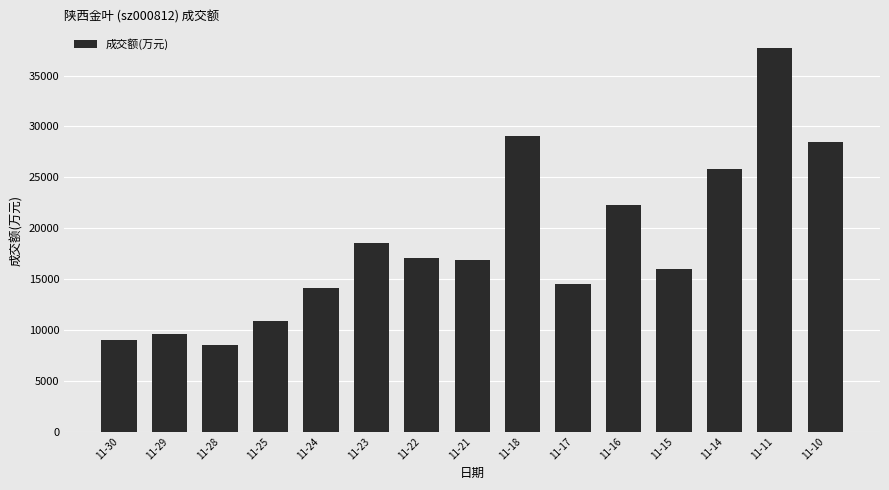

Reading left to right, transcribe all the data shown in this chart.

9017	9601	8534	10853	14078	18495	17080	16842	29050	14505	22257	16028	25864	37745	28509